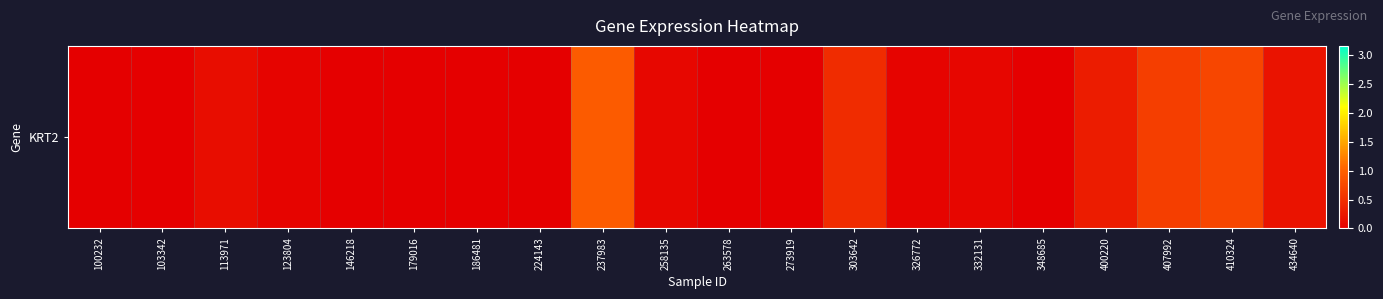

List the labels in order of value, largest first.

237983, 410324, 407992, 303642, 400220, 434640, 113971, 258135, 332131, 326772, 123804, 100232, 103342, 146218, 179016, 186481, 224143, 263578, 273919, 348685